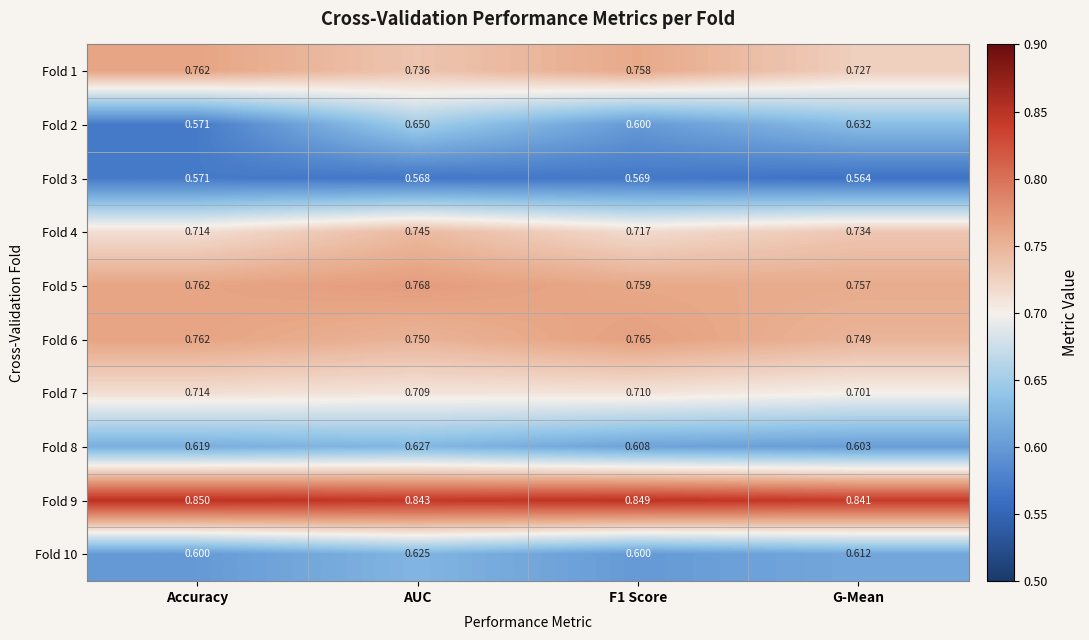

Which series changed the most between F1 Score and G-Mean?

Fold 2